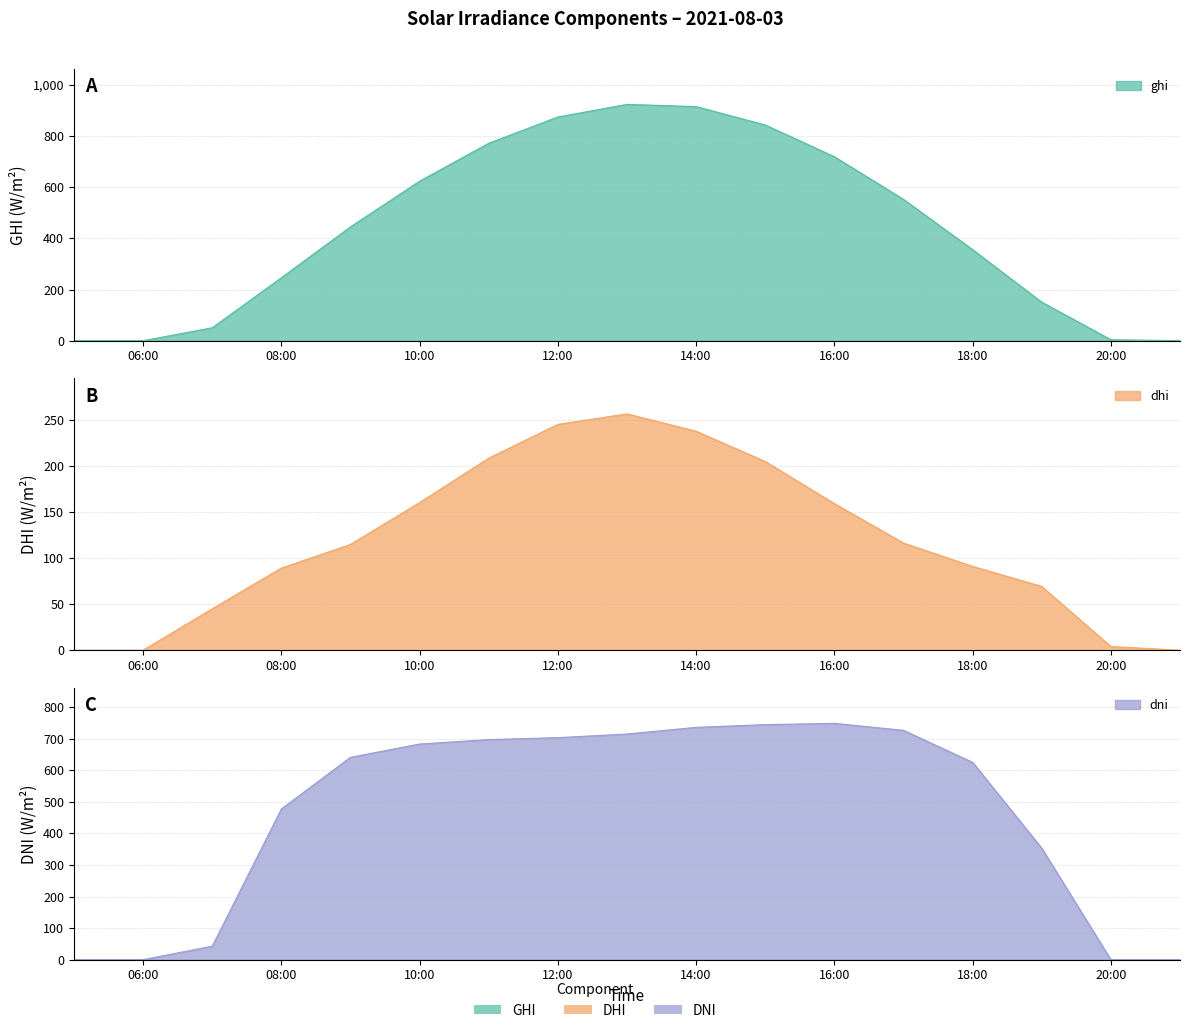

What are all the series names shown in the legend?

ghi, dhi, dni